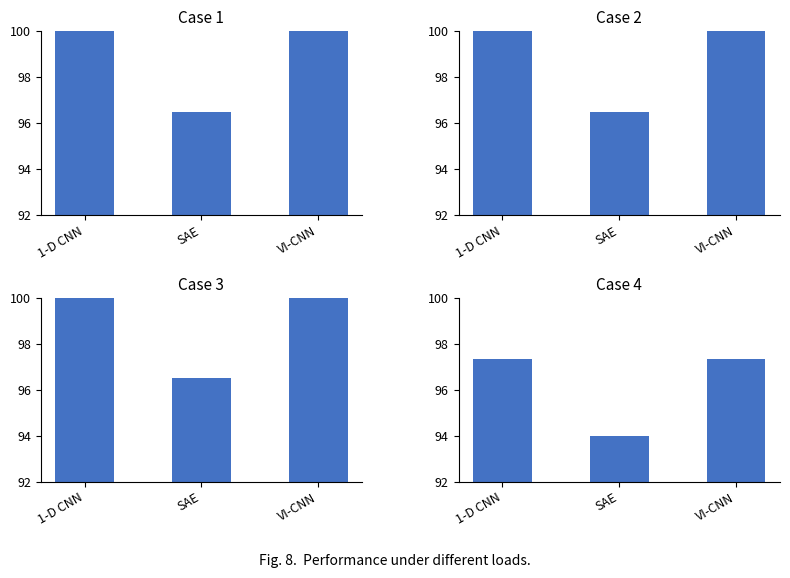

What is the value of the Case 1 bar at the 3rd from the left?

100.0